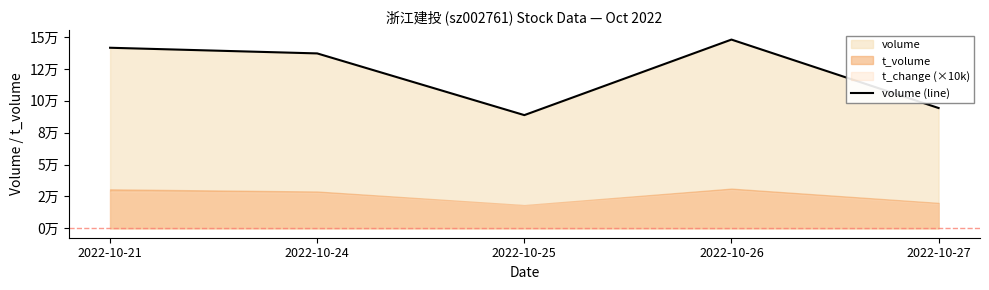

What is the approximate value at 2022-10-27, to the nearest 10?

94350